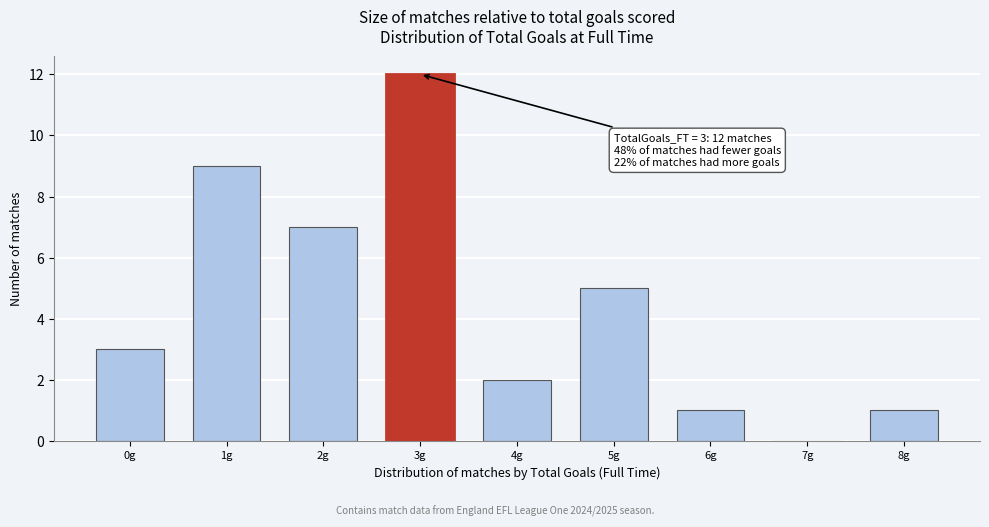

Reading left to right, transcribe all the data shown in this chart.

0g=3	1g=9	2g=7	3g=12	4g=2	5g=5	6g=1	7g=0	8g=1